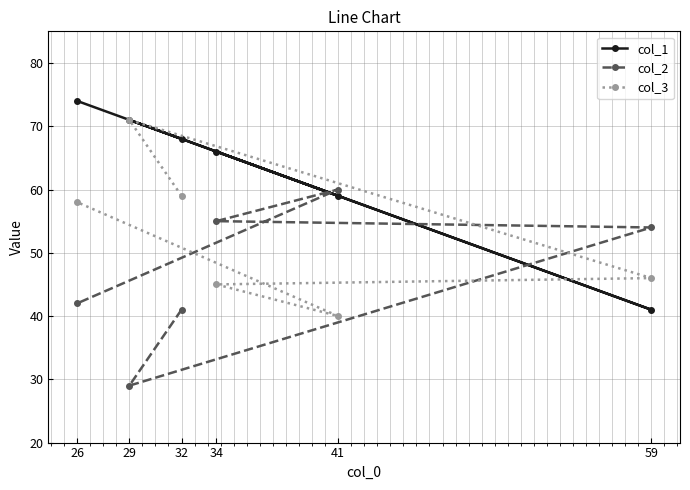

What is the value of the col_3 point at the 1st from the left?

58